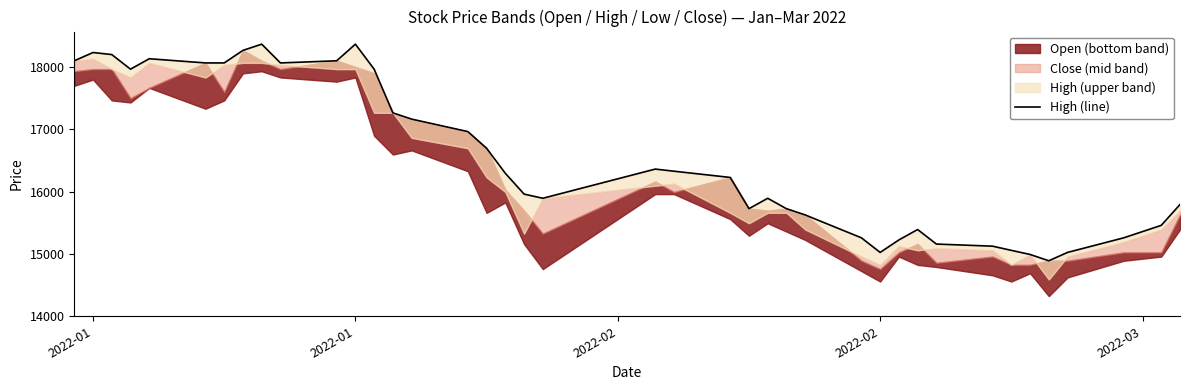

The value at 10 is 27804. True or false?

False